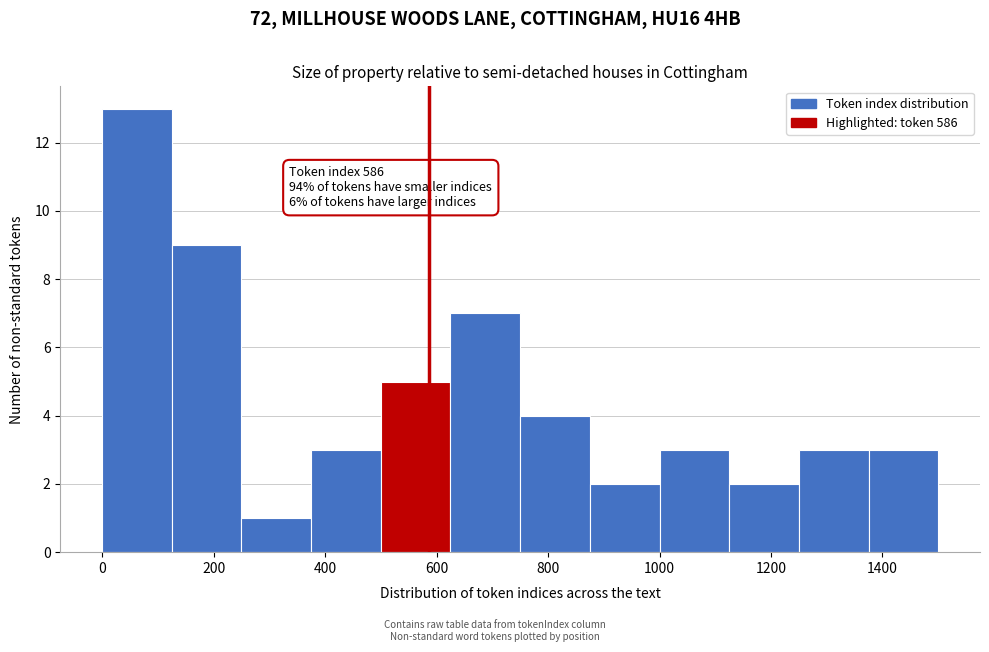

Which range on the x-axis has the tallest bar?

0 to 125